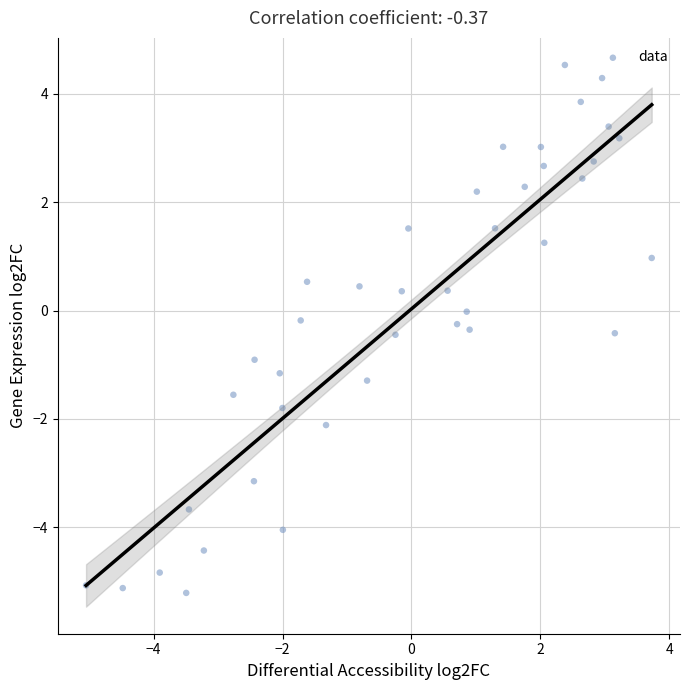

What is the range of X values (max minus min)?

8.8